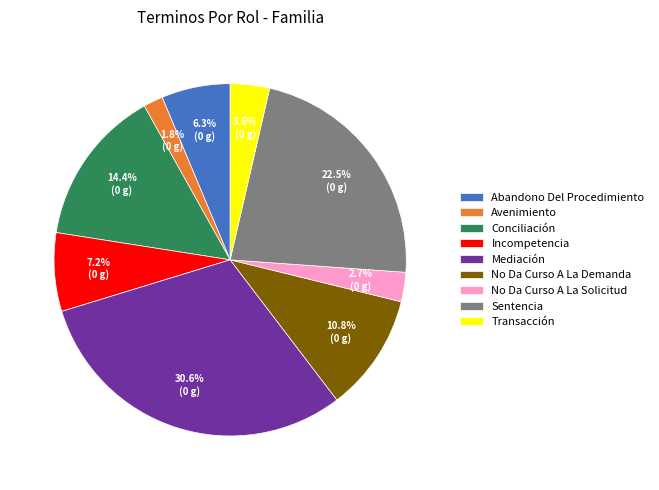

The No Da Curso A La Demanda slice represents 11% of the pie. True or false?

True